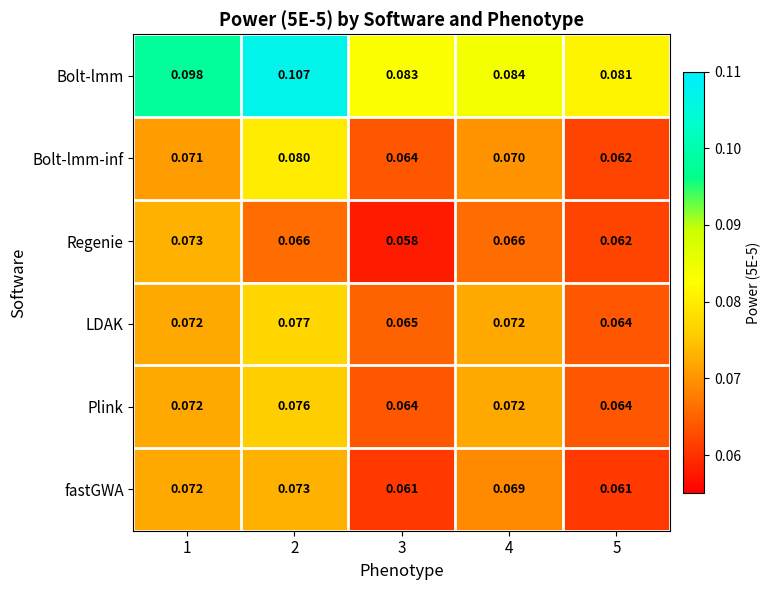

Which series has the largest total across all categories?

Bolt-lmm